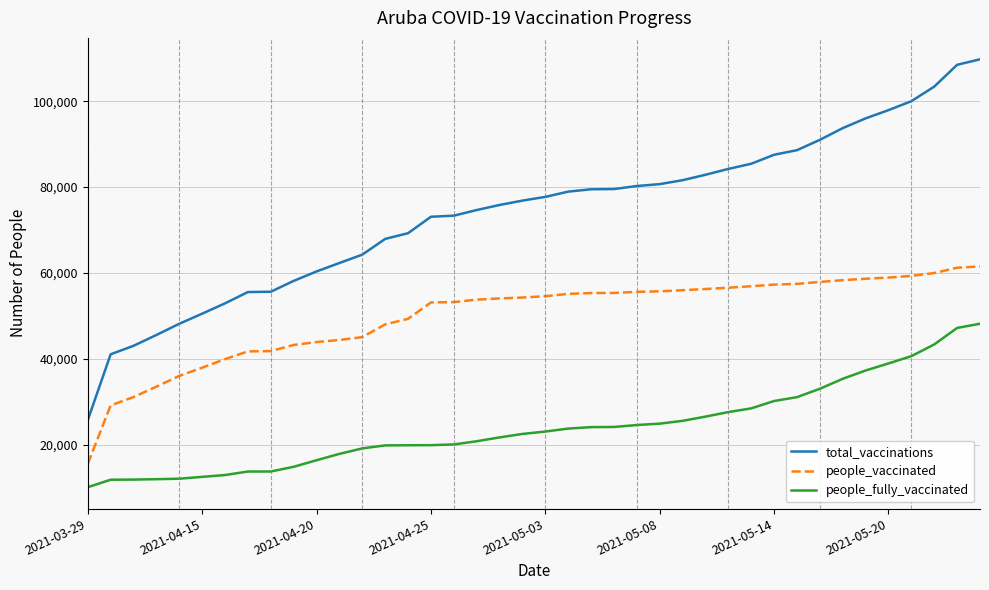

At how many categories does at least one series exceed 18350?

40